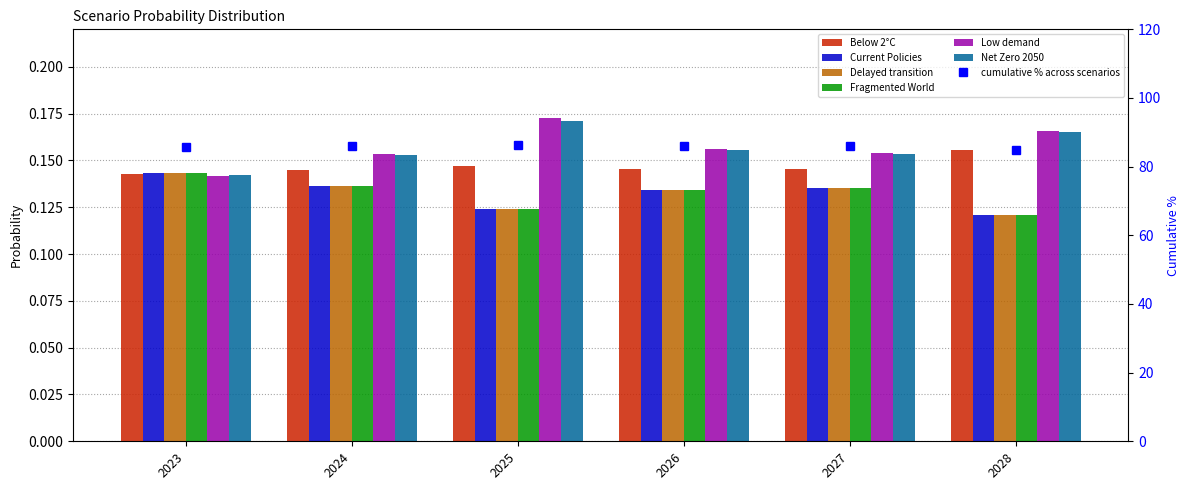

The value of Below 2°C at 2027 is 0.1. True or false?

True